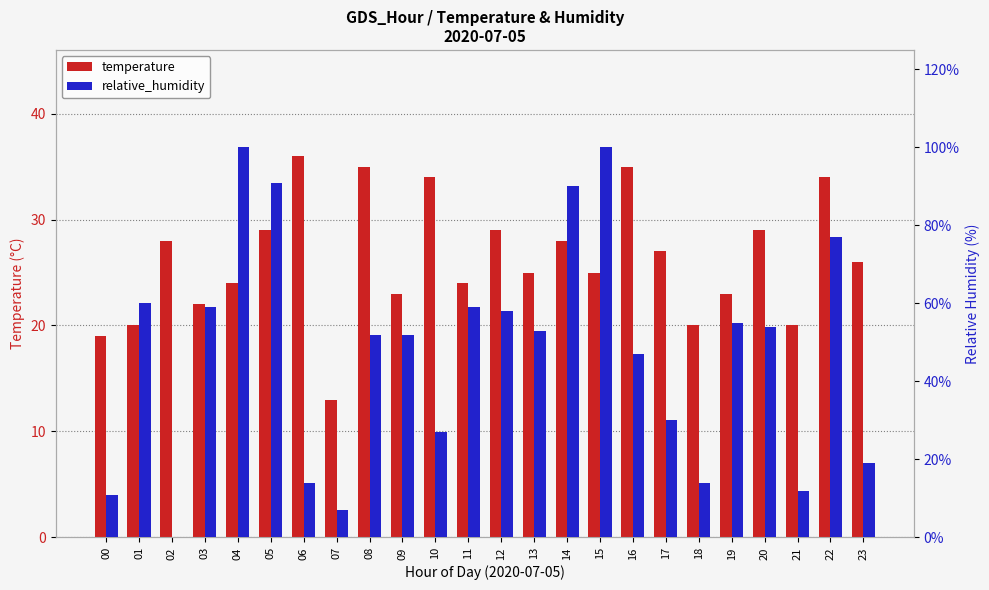

Does the chart contain stacked bars?

No